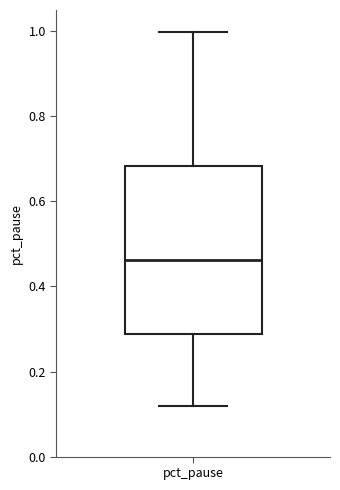

Where is the lower edge of the box for pct_pause on the y-axis? The values are not printed on the chart, so give them approximately, as read against the axis.

0.28